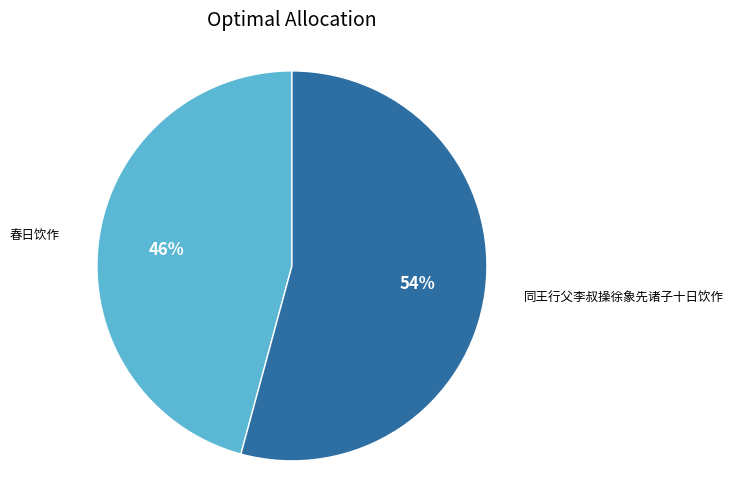

To the nearest percent, what is the average slice percentage?

50%